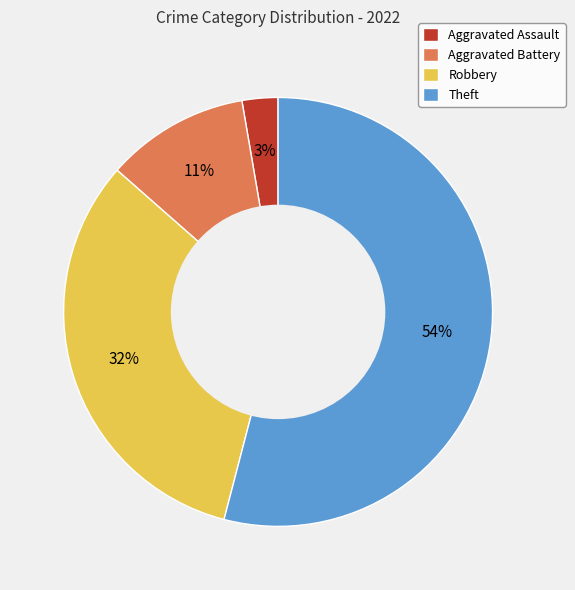

Which slice represents more than half of the pie?

Theft